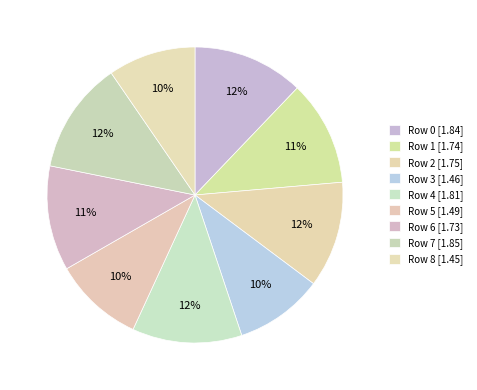

How many segments does this pie chart have?

9